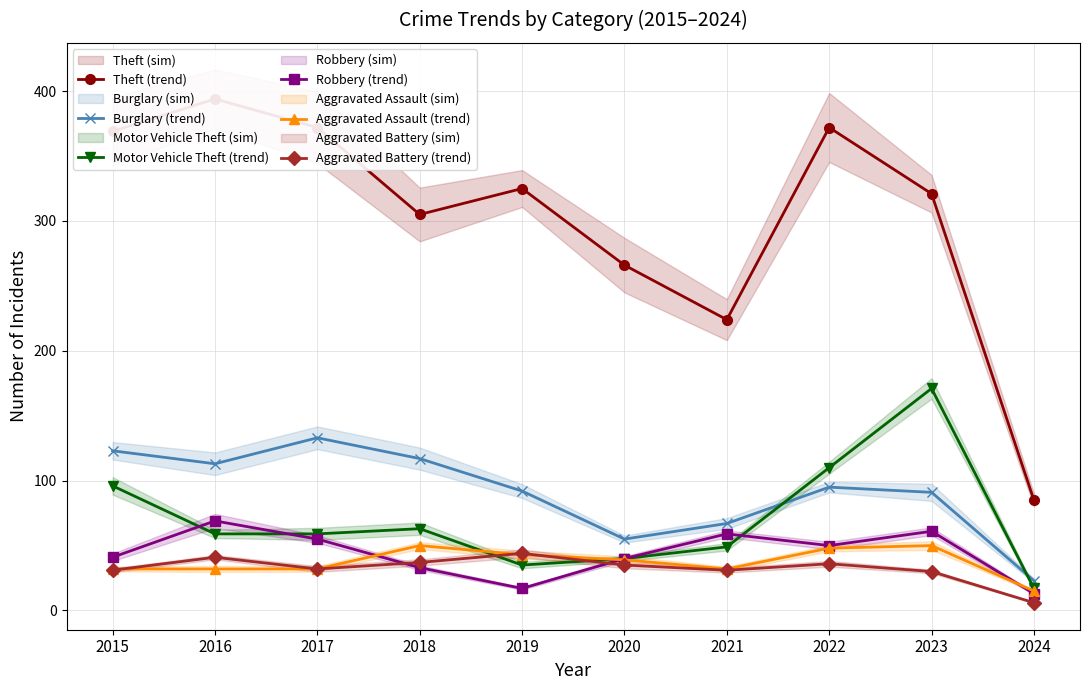

Which series has the largest range (max minus min)?

Theft (trend)